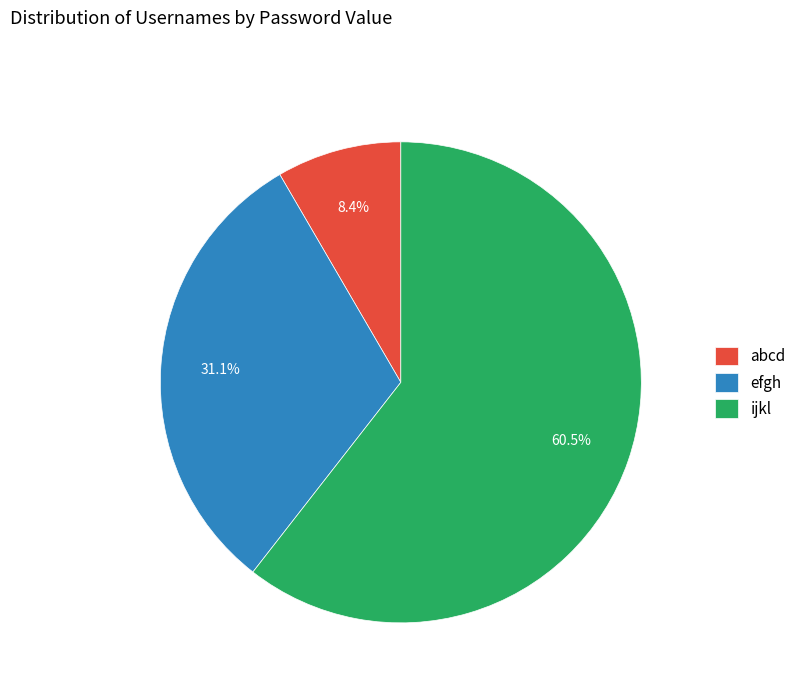

To the nearest percent, what is the difference between the largest and smallest slice percentages?

52%